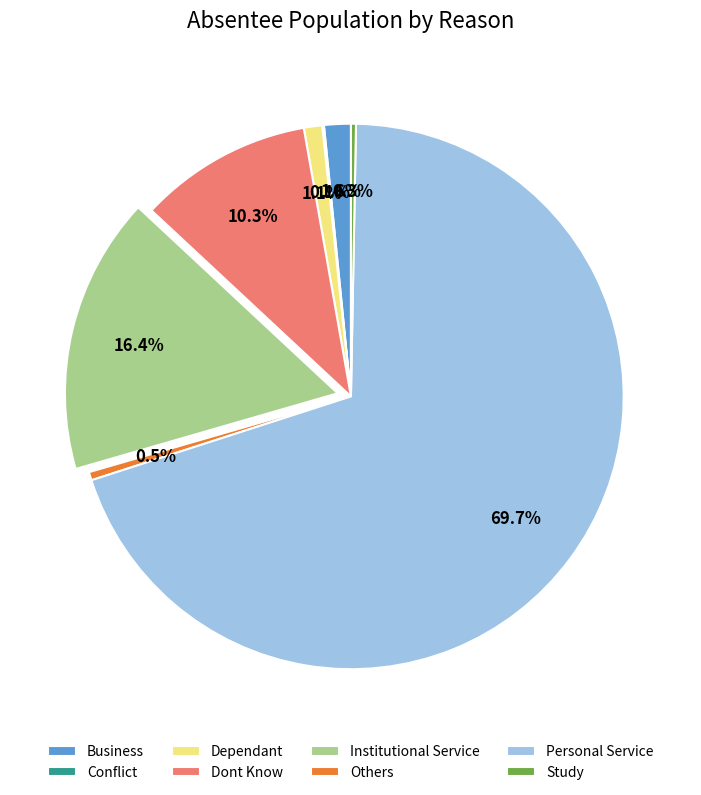

Which has a higher value, Others or Institutional Service?

Institutional Service